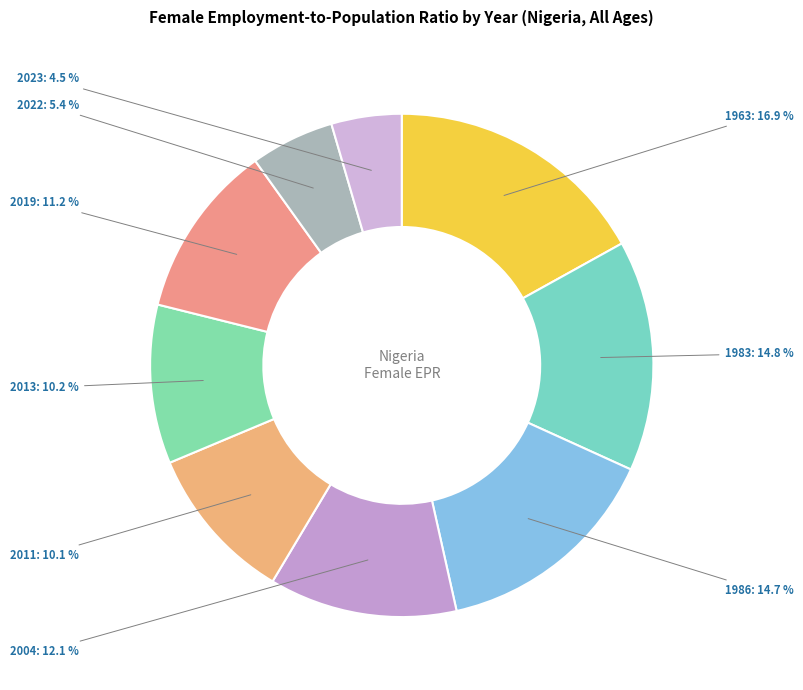

Does 2013 account for over 50% of the chart?

No